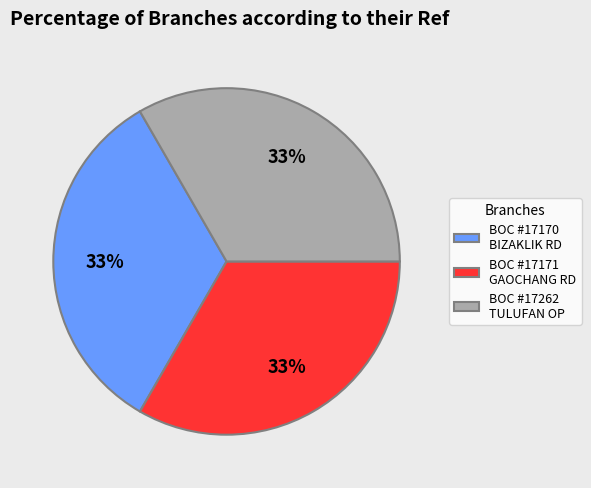

To the nearest percent, what is the combined percentage of BOC #17170 BIZAKLIK RD and BOC #17262 TULUFAN OP?

67%